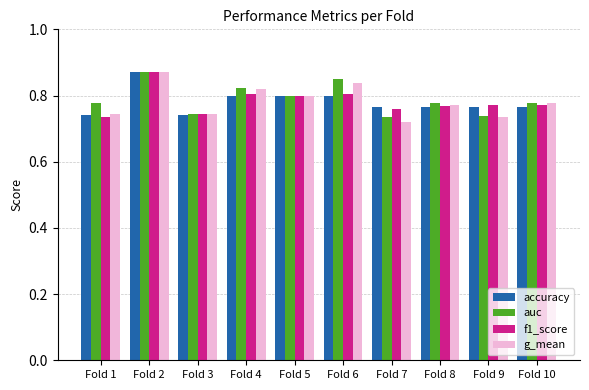

How many groups of bars are there?

10